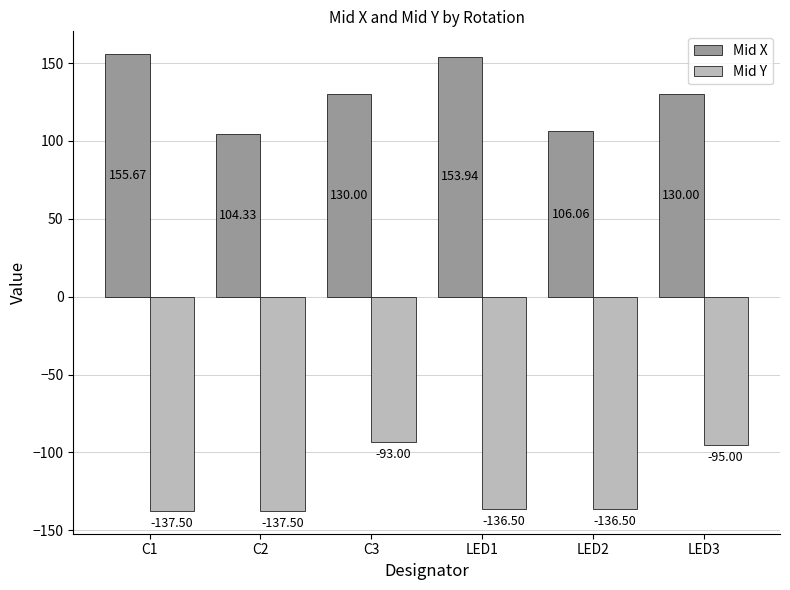

At which category does the chart reach its peak across all series?

C1